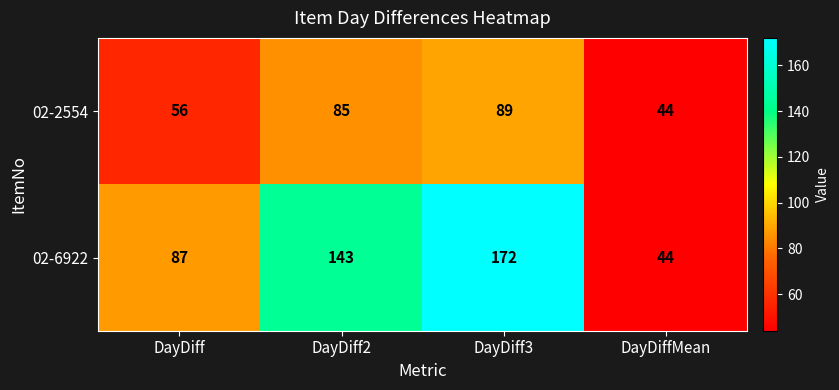

Which category has the highest value across all series?

DayDiff3